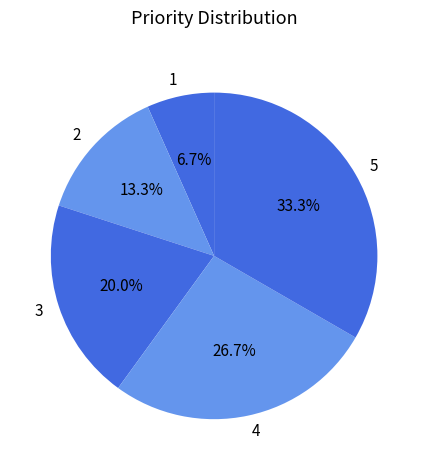

To the nearest percent, what percentage of the pie is 2?

13%